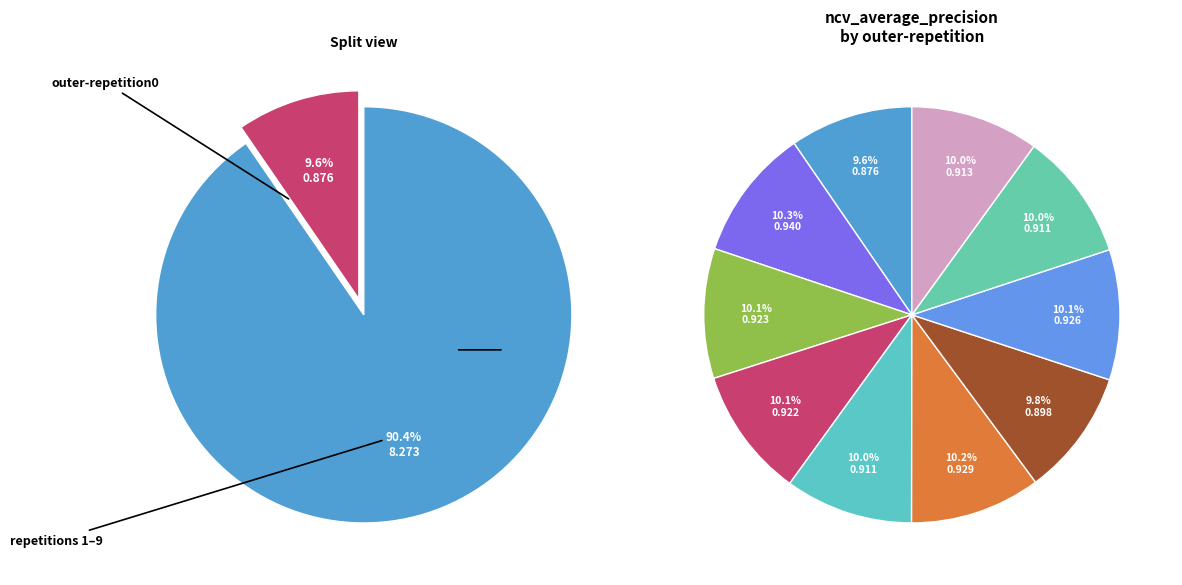

To the nearest percent, what is the difference between the largest and smallest slice percentages?

1%